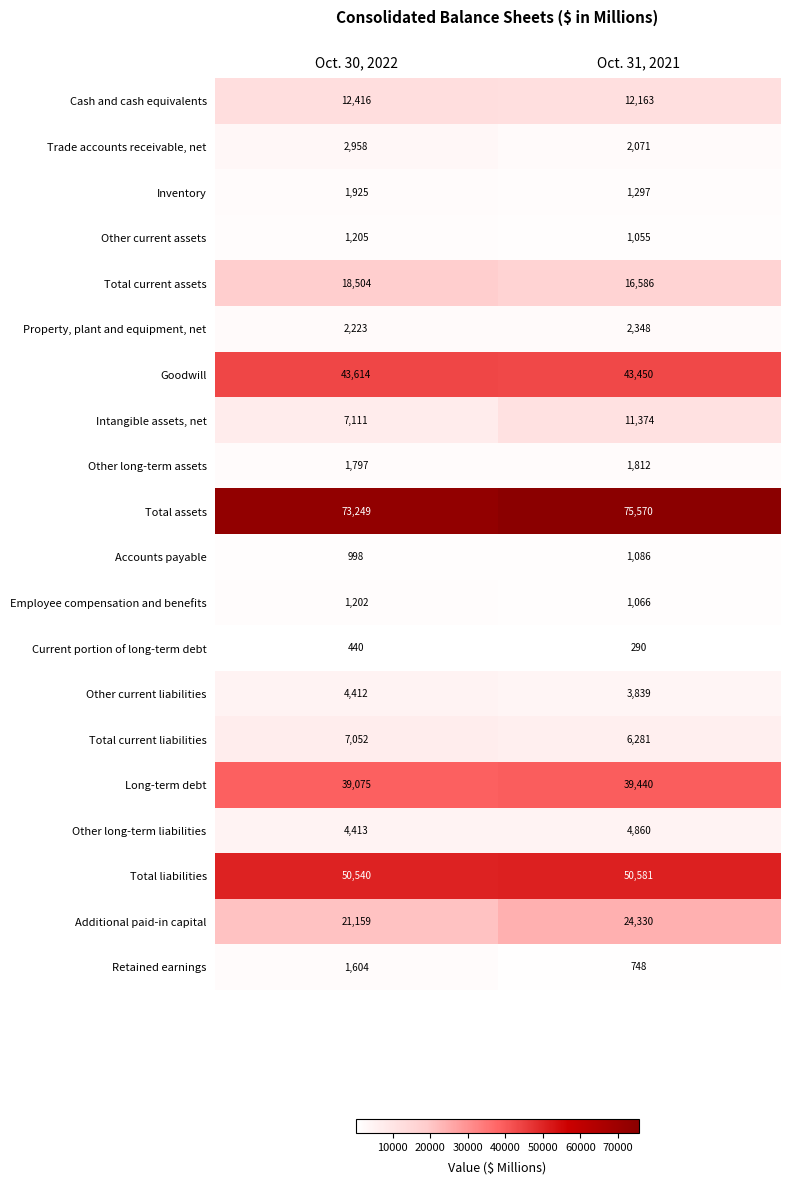

Is it true that Long-term debt equals 23352 at Oct. 31, 2021?

False